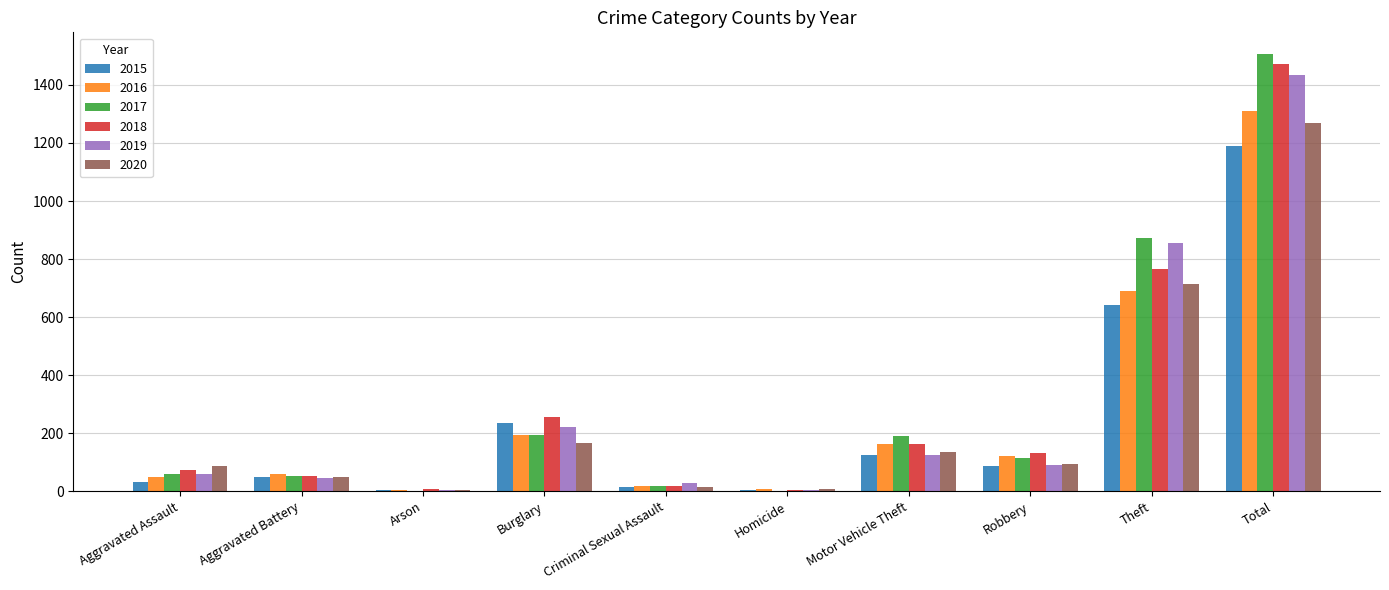

What is the average value of the 2018 series?

294